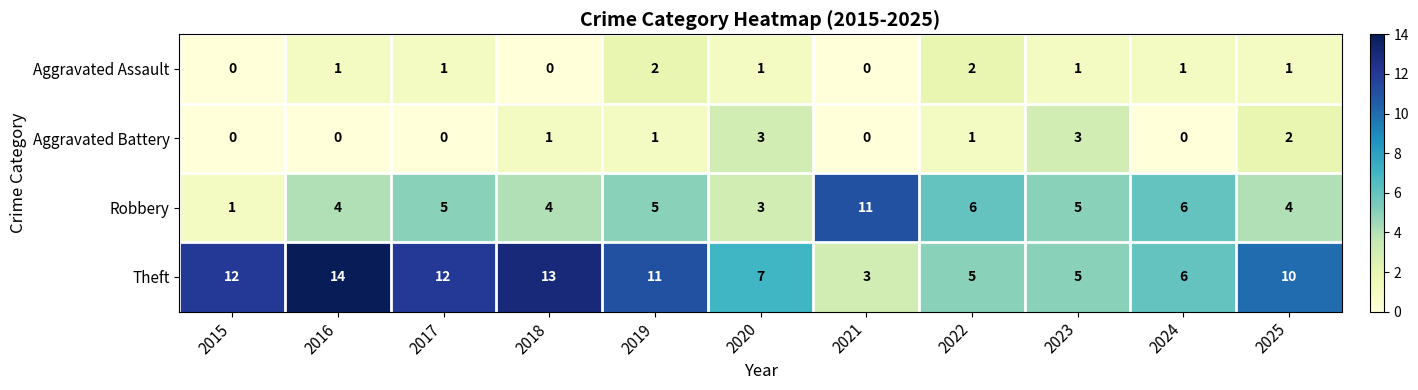

The value of Theft at 2021 is 4. True or false?

False